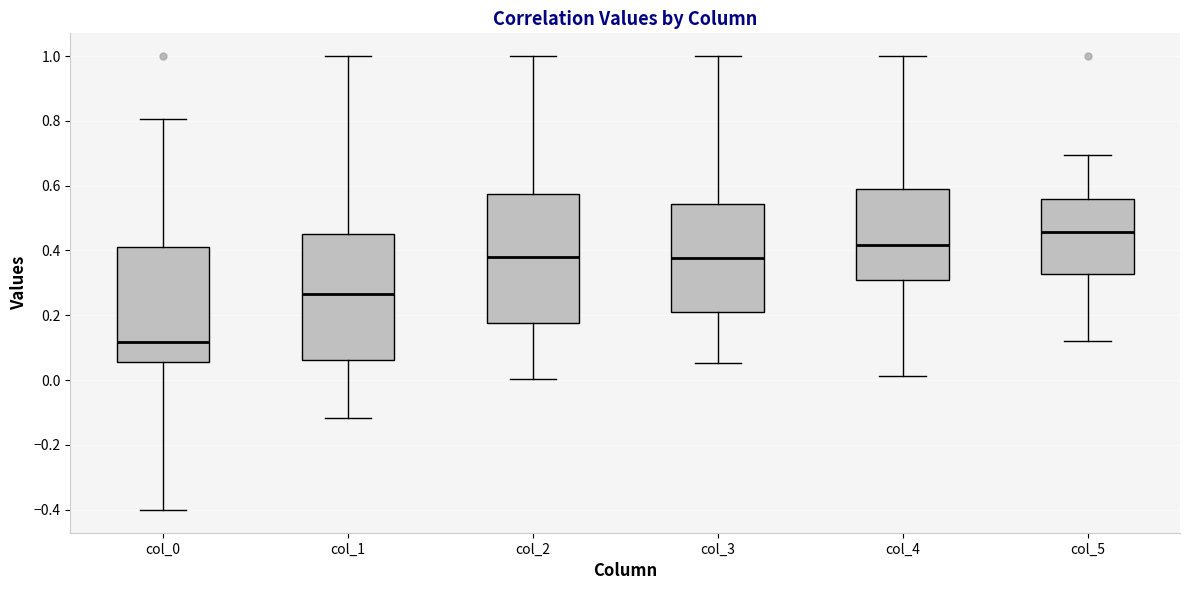

Reading left to right, transcribe this box plot: for each box, give where its median line is, the range the box spans, and where its two whiskers end, as read against the y-axis. The values are not printed on the chart, so give them approximately, as read against the axis.

col_0: median 0.12, box 0.06 to 0.42, whiskers -0.40 to 0.80
col_1: median 0.26, box 0.06 to 0.46, whiskers -0.12 to 1.00
col_2: median 0.38, box 0.18 to 0.58, whiskers 0.00 to 1.00
col_3: median 0.38, box 0.20 to 0.54, whiskers 0.06 to 1.00
col_4: median 0.42, box 0.30 to 0.60, whiskers 0.02 to 1.00
col_5: median 0.46, box 0.32 to 0.56, whiskers 0.12 to 0.70